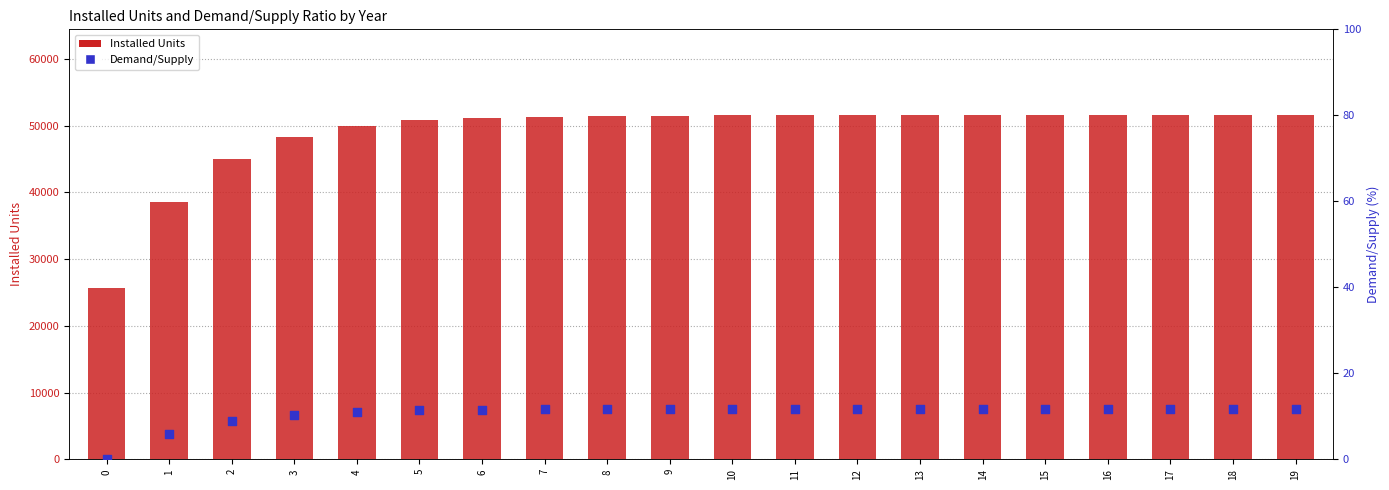

What is the total value across all series at 8?

51459.7